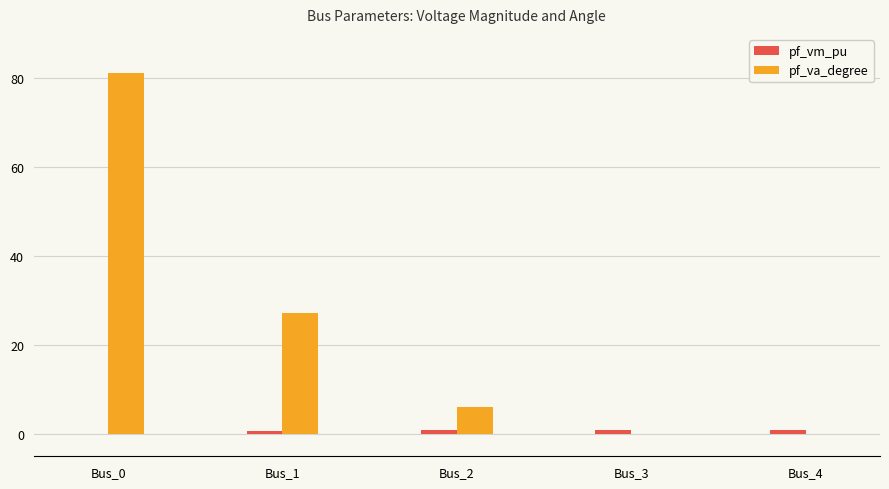

The pf_va_degree series shows 14.6 at Bus_1. True or false?

False